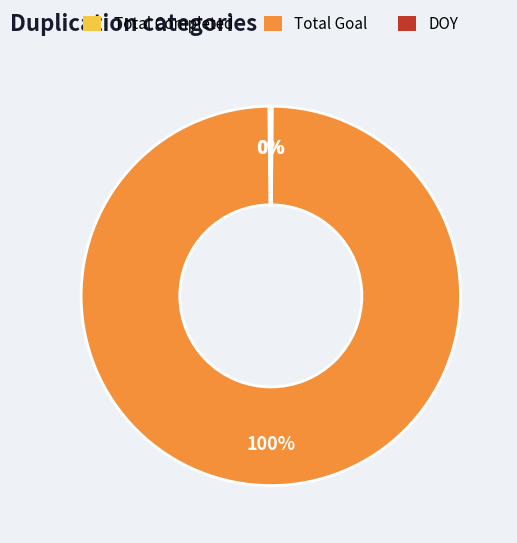

Is it true that Total Goal is 100% of the pie?

True